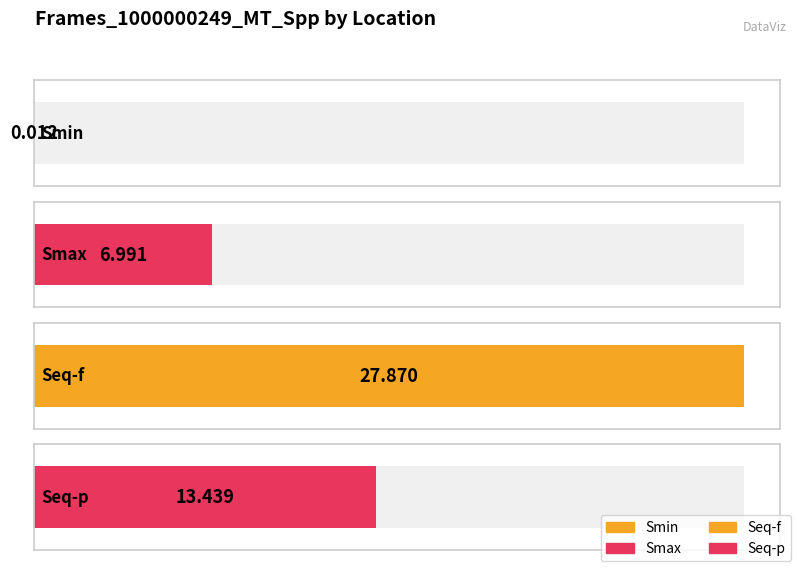

What is the average value?

12.1